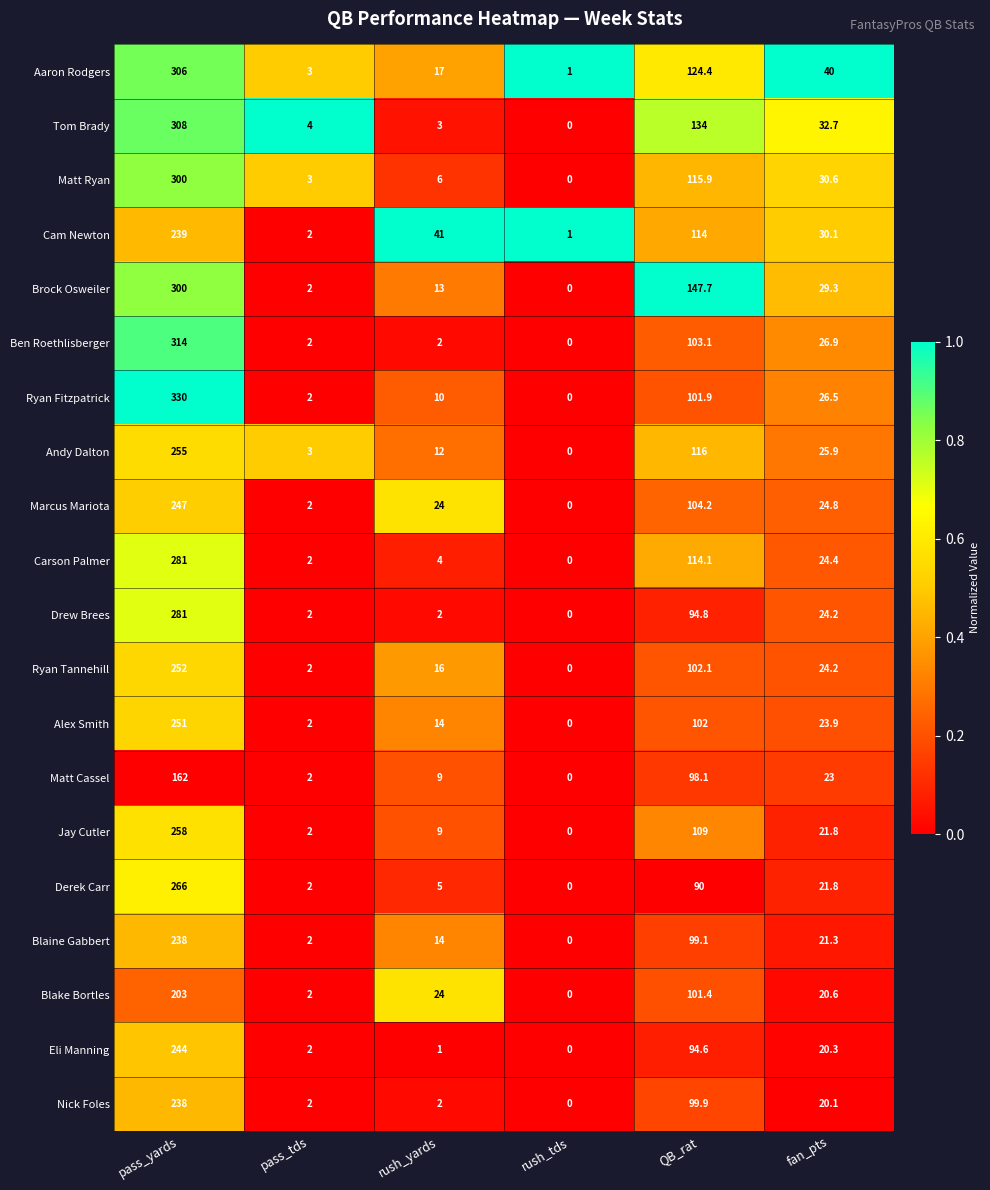

Which series has the largest total across all categories?

Brock Osweiler